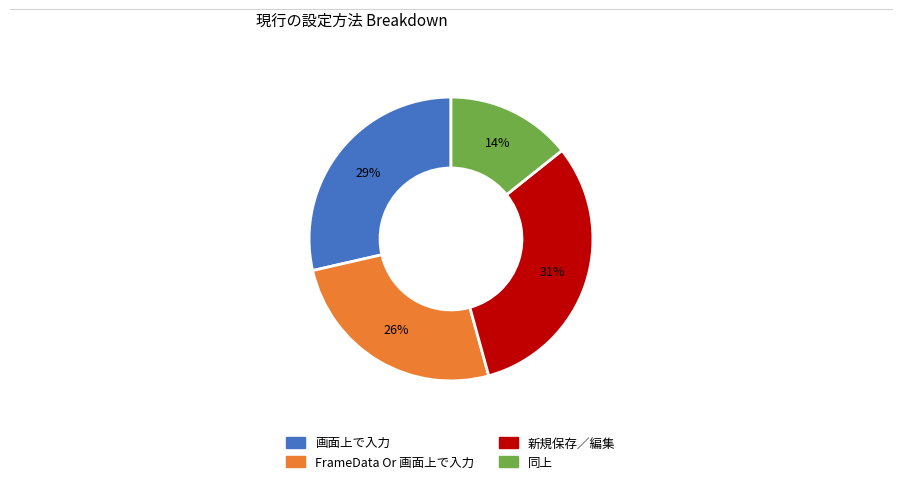

To the nearest percent, what is the average slice percentage?

25%